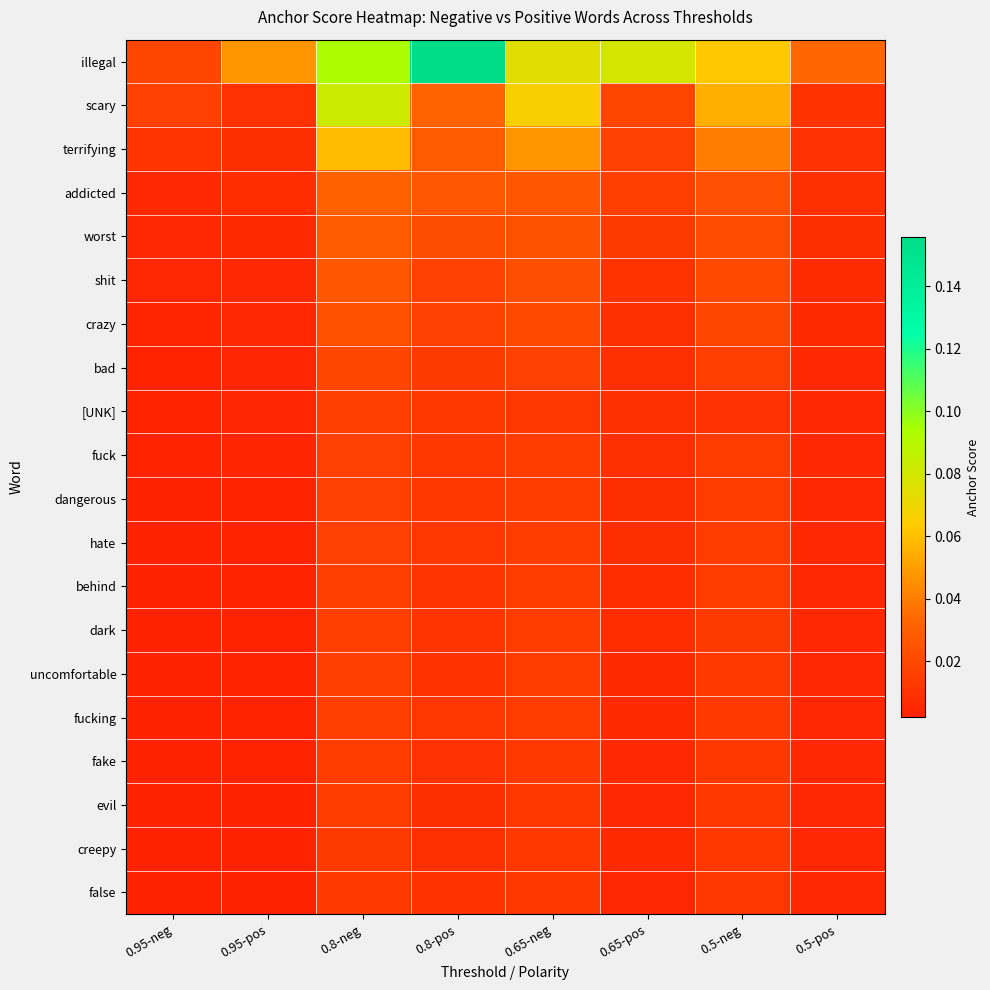

Reading right to left, what are all the values shown in this chart?

illegal: 0.5-pos=0.0	0.5-neg=0.1	0.65-pos=0.1	0.65-neg=0.1	0.8-pos=0.2	0.8-neg=0.1	0.95-pos=0.0	0.95-neg=0.0
scary: 0.5-pos=0.0	0.5-neg=0.1	0.65-pos=0.0	0.65-neg=0.1	0.8-pos=0.0	0.8-neg=0.1	0.95-pos=0.0	0.95-neg=0.0
terrifying: 0.5-pos=0.0	0.5-neg=0.0	0.65-pos=0.0	0.65-neg=0.0	0.8-pos=0.0	0.8-neg=0.1	0.95-pos=0.0	0.95-neg=0.0
addicted: 0.5-pos=0.0	0.5-neg=0.0	0.65-pos=0.0	0.65-neg=0.0	0.8-pos=0.0	0.8-neg=0.0	0.95-pos=0.0	0.95-neg=0.0
worst: 0.5-pos=0.0	0.5-neg=0.0	0.65-pos=0.0	0.65-neg=0.0	0.8-pos=0.0	0.8-neg=0.0	0.95-pos=0.0	0.95-neg=0.0
shit: 0.5-pos=0.0	0.5-neg=0.0	0.65-pos=0.0	0.65-neg=0.0	0.8-pos=0.0	0.8-neg=0.0	0.95-pos=0.0	0.95-neg=0.0
crazy: 0.5-pos=0.0	0.5-neg=0.0	0.65-pos=0.0	0.65-neg=0.0	0.8-pos=0.0	0.8-neg=0.0	0.95-pos=0.0	0.95-neg=0.0
bad: 0.5-pos=0.0	0.5-neg=0.0	0.65-pos=0.0	0.65-neg=0.0	0.8-pos=0.0	0.8-neg=0.0	0.95-pos=0.0	0.95-neg=0.0
[UNK]: 0.5-pos=0.0	0.5-neg=0.0	0.65-pos=0.0	0.65-neg=0.0	0.8-pos=0.0	0.8-neg=0.0	0.95-pos=0.0	0.95-neg=0.0
fuck: 0.5-pos=0.0	0.5-neg=0.0	0.65-pos=0.0	0.65-neg=0.0	0.8-pos=0.0	0.8-neg=0.0	0.95-pos=0.0	0.95-neg=0.0
dangerous: 0.5-pos=0.0	0.5-neg=0.0	0.65-pos=0.0	0.65-neg=0.0	0.8-pos=0.0	0.8-neg=0.0	0.95-pos=0.0	0.95-neg=0.0
hate: 0.5-pos=0.0	0.5-neg=0.0	0.65-pos=0.0	0.65-neg=0.0	0.8-pos=0.0	0.8-neg=0.0	0.95-pos=0.0	0.95-neg=0.0
behind: 0.5-pos=0.0	0.5-neg=0.0	0.65-pos=0.0	0.65-neg=0.0	0.8-pos=0.0	0.8-neg=0.0	0.95-pos=0.0	0.95-neg=0.0
dark: 0.5-pos=0.0	0.5-neg=0.0	0.65-pos=0.0	0.65-neg=0.0	0.8-pos=0.0	0.8-neg=0.0	0.95-pos=0.0	0.95-neg=0.0
uncomfortable: 0.5-pos=0.0	0.5-neg=0.0	0.65-pos=0.0	0.65-neg=0.0	0.8-pos=0.0	0.8-neg=0.0	0.95-pos=0.0	0.95-neg=0.0
fucking: 0.5-pos=0.0	0.5-neg=0.0	0.65-pos=0.0	0.65-neg=0.0	0.8-pos=0.0	0.8-neg=0.0	0.95-pos=0.0	0.95-neg=0.0
fake: 0.5-pos=0.0	0.5-neg=0.0	0.65-pos=0.0	0.65-neg=0.0	0.8-pos=0.0	0.8-neg=0.0	0.95-pos=0.0	0.95-neg=0.0
evil: 0.5-pos=0.0	0.5-neg=0.0	0.65-pos=0.0	0.65-neg=0.0	0.8-pos=0.0	0.8-neg=0.0	0.95-pos=0.0	0.95-neg=0.0
creepy: 0.5-pos=0.0	0.5-neg=0.0	0.65-pos=0.0	0.65-neg=0.0	0.8-pos=0.0	0.8-neg=0.0	0.95-pos=0.0	0.95-neg=0.0
false: 0.5-pos=0.0	0.5-neg=0.0	0.65-pos=0.0	0.65-neg=0.0	0.8-pos=0.0	0.8-neg=0.0	0.95-pos=0.0	0.95-neg=0.0